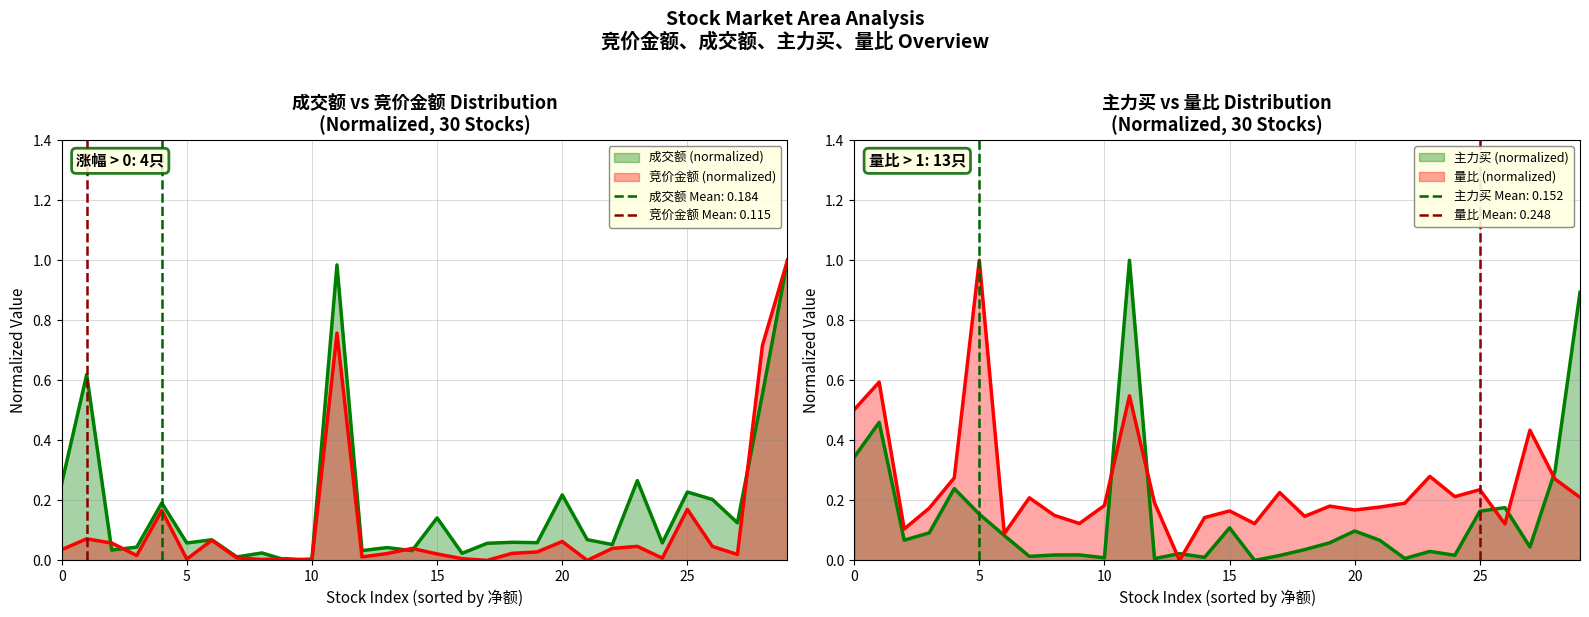

List the series in order of their overall mean, highest first.

量比, 成交额, 主力买, 竞价金额